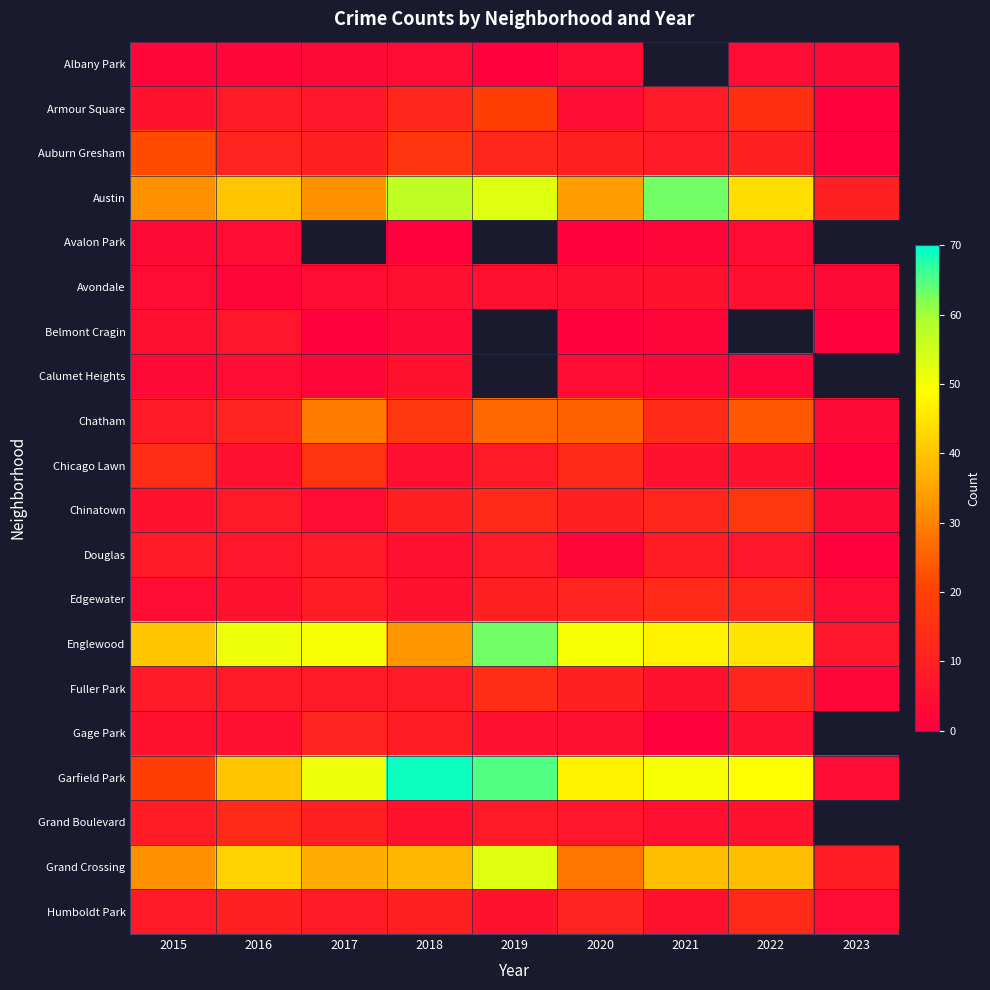

What is the minimum value shown in the chart?

1.0